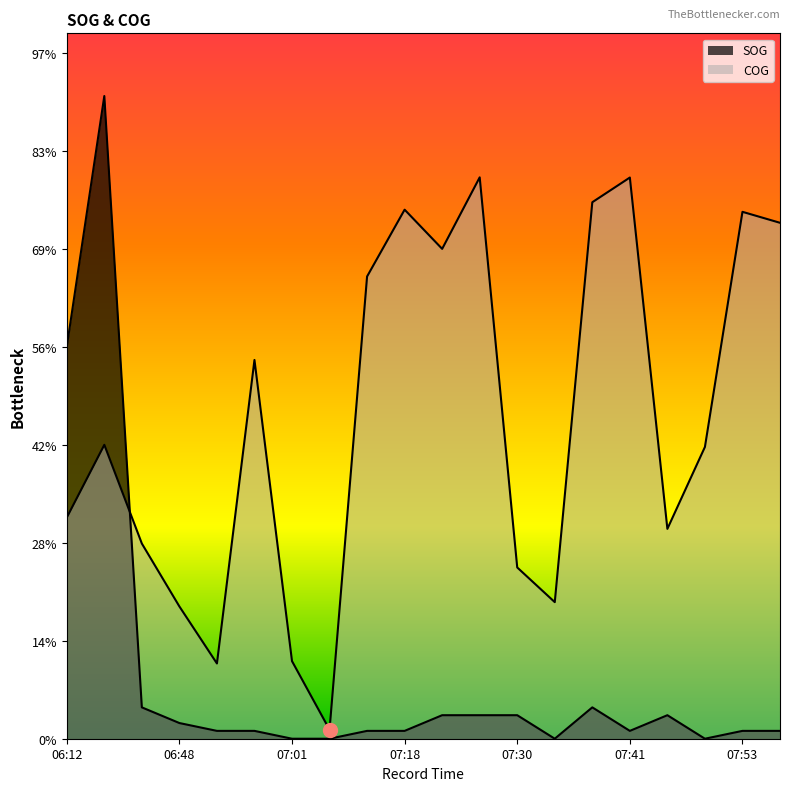

What is the label of the 19th point from the left?

07:53